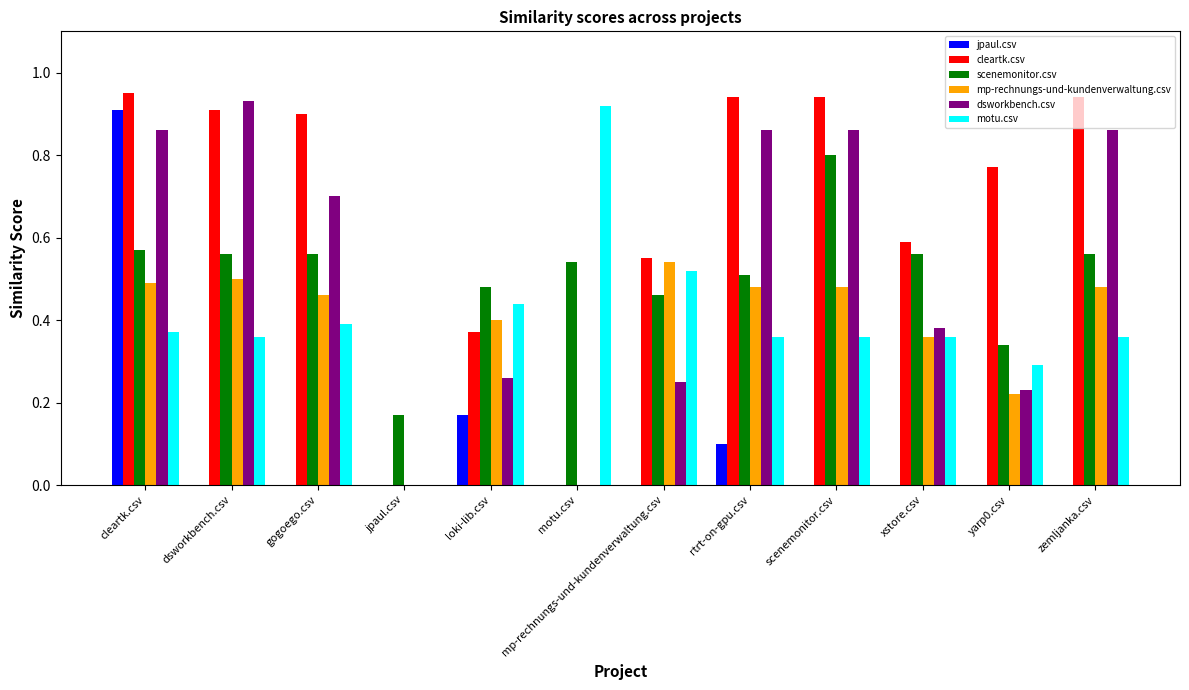

How many positive values does the motu.csv series have?

11